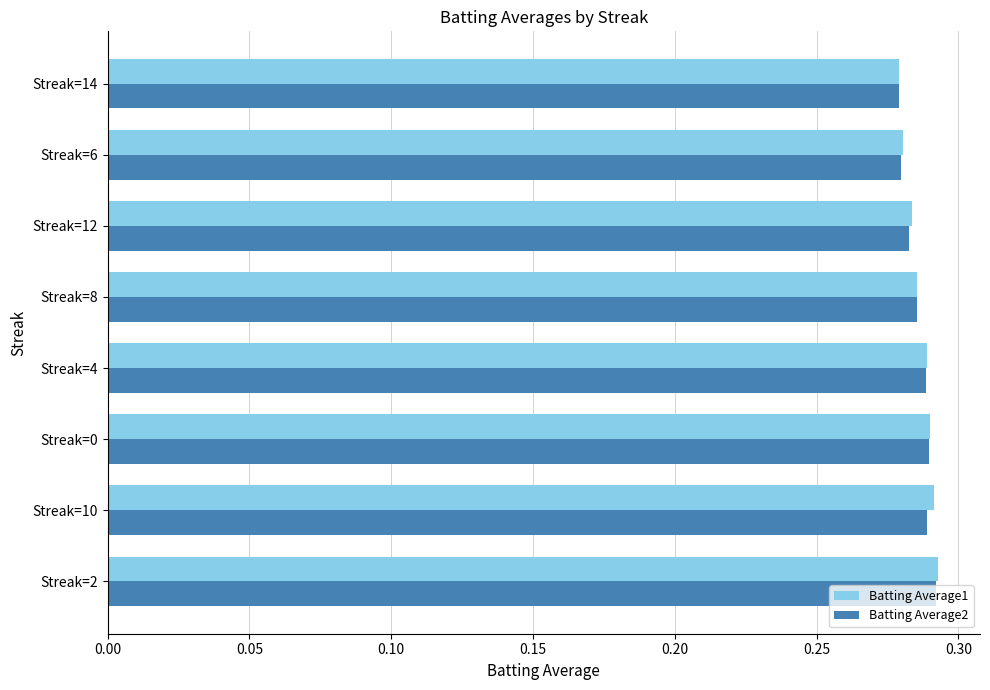

Count the Batting Average2 values in the range 0 to 1.

8